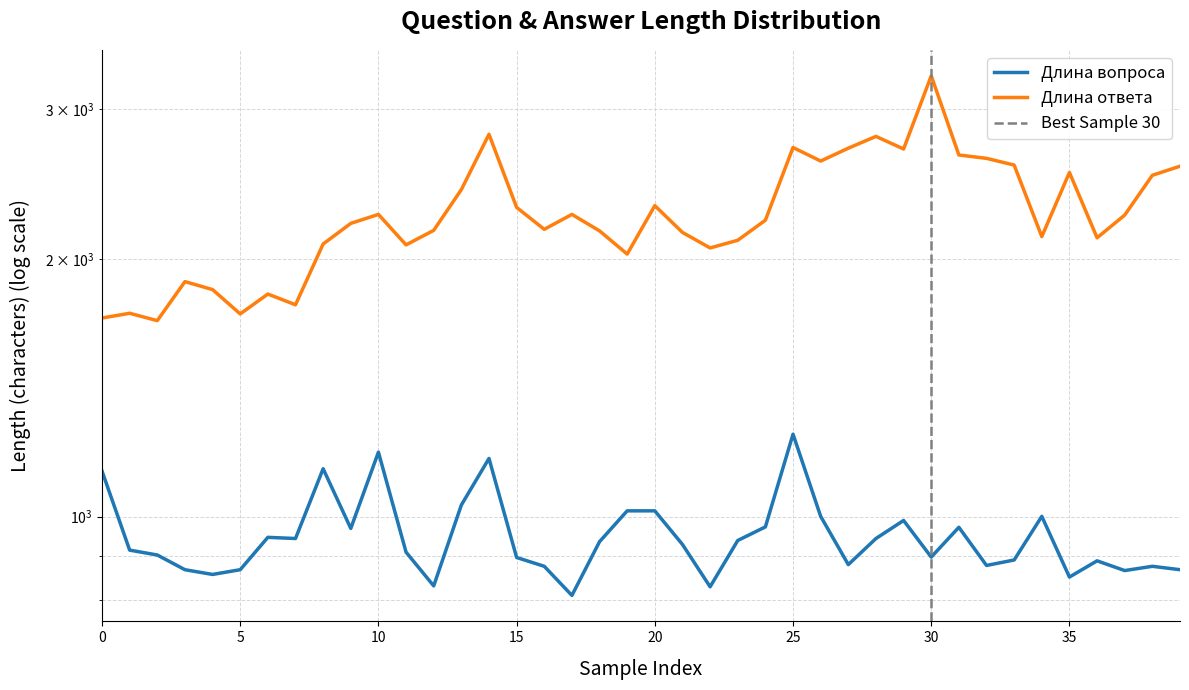

How many series are shown in this chart?

2